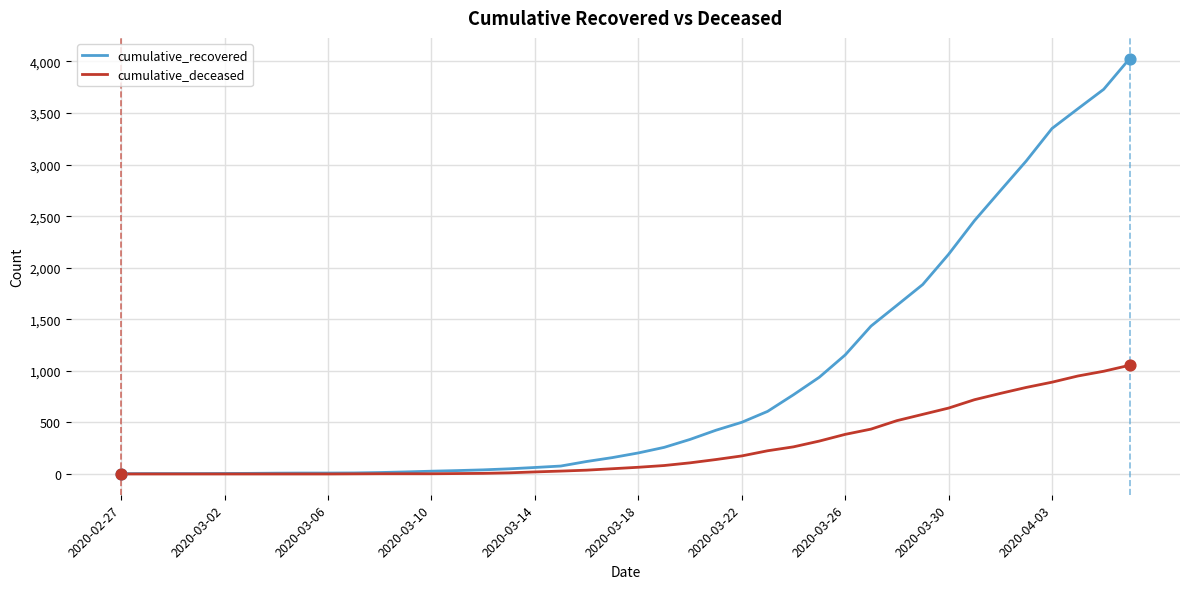

Which series has the largest total across all categories?

cumulative_recovered